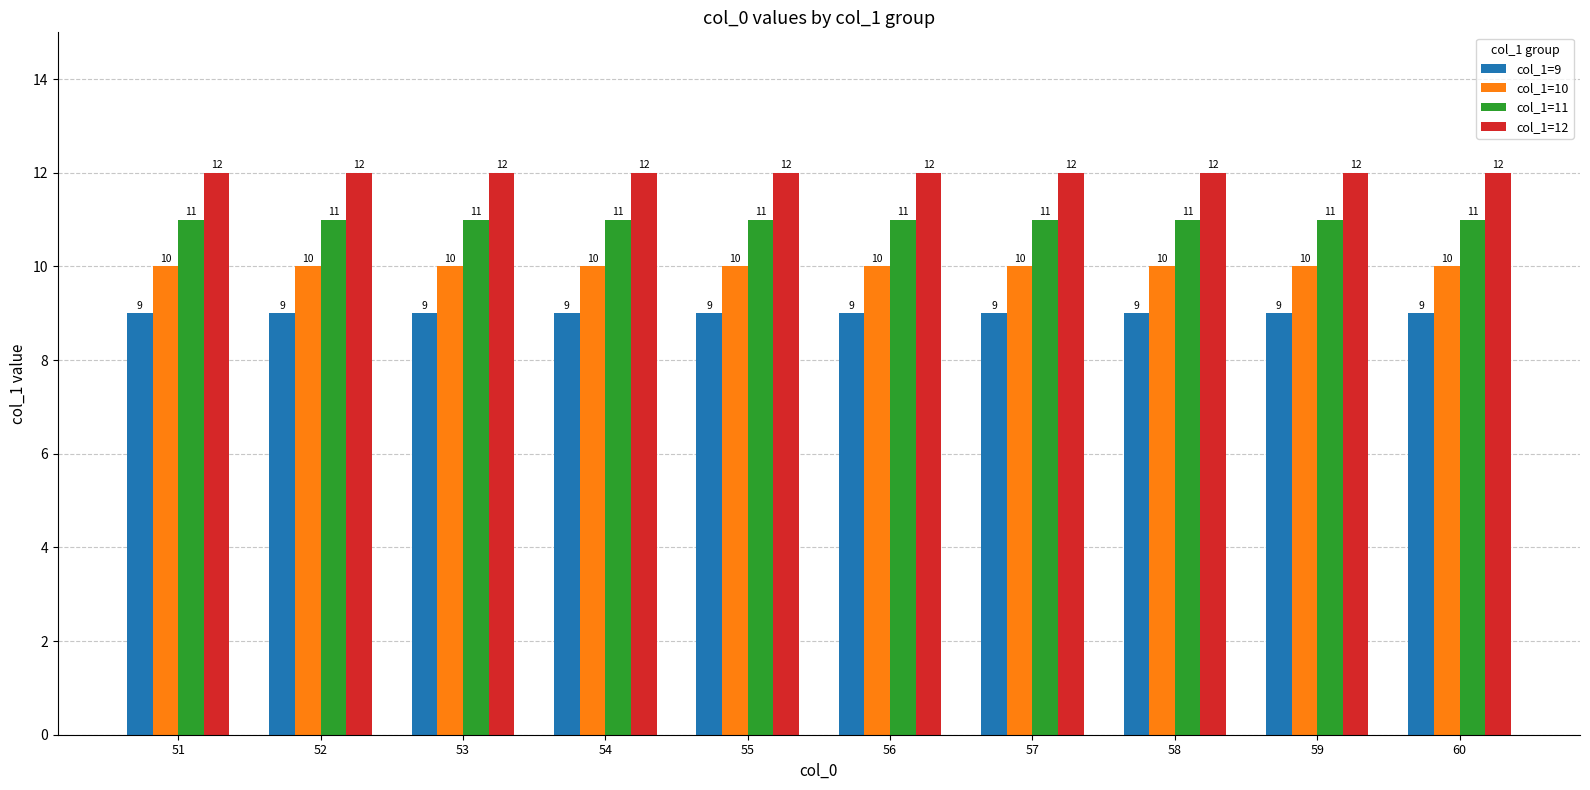

At 51, list the series in order from smallest to largest.

col_1=9, col_1=10, col_1=11, col_1=12